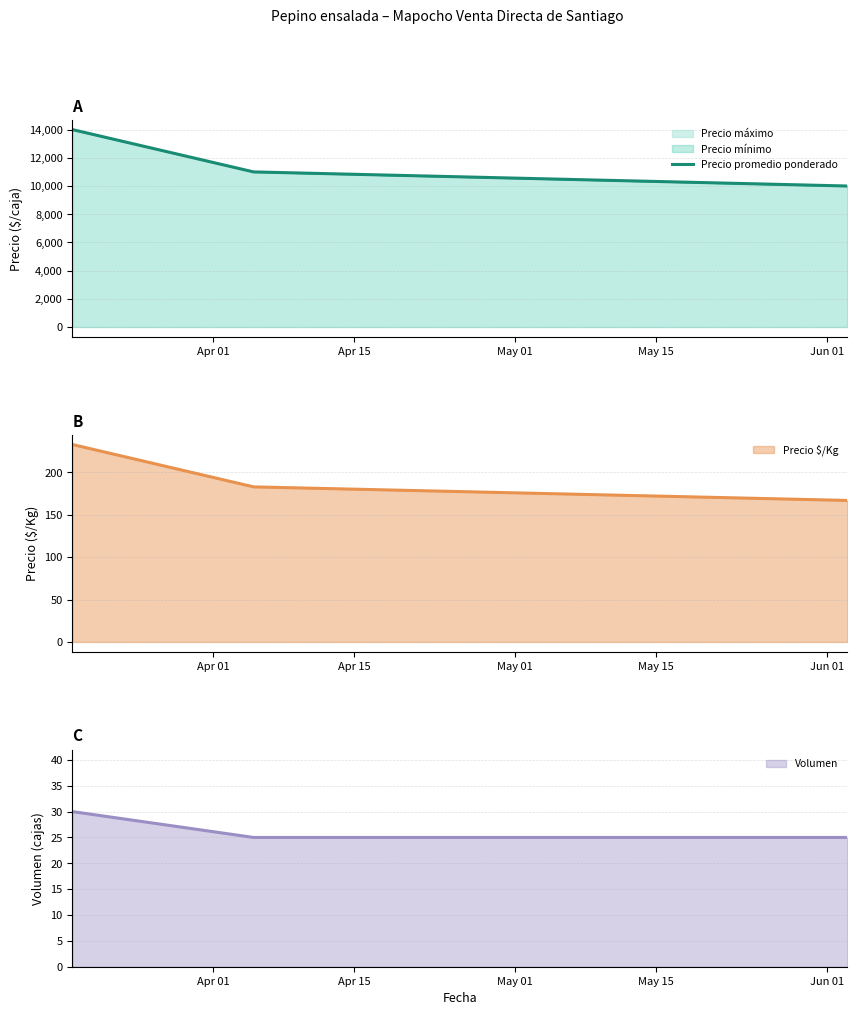

Between May 01 and Apr 01, which is larger?

Apr 01